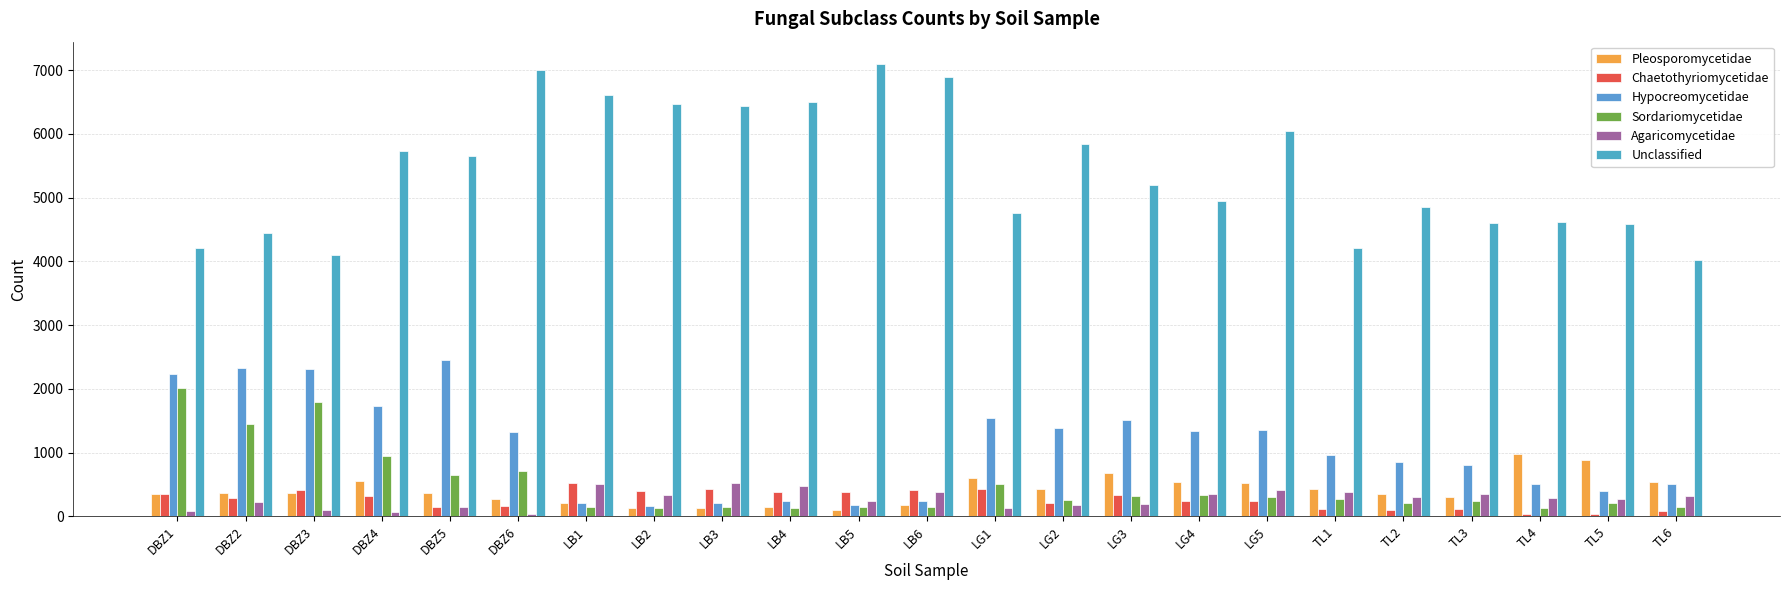

What is the difference between the maximum and minimum values in the Pleosporomycetidae series?

885